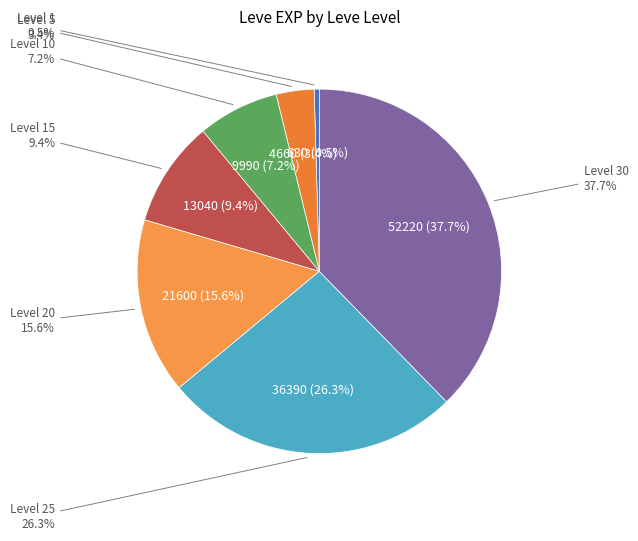

What percentage is the 25 slice, to the nearest percent?

26%